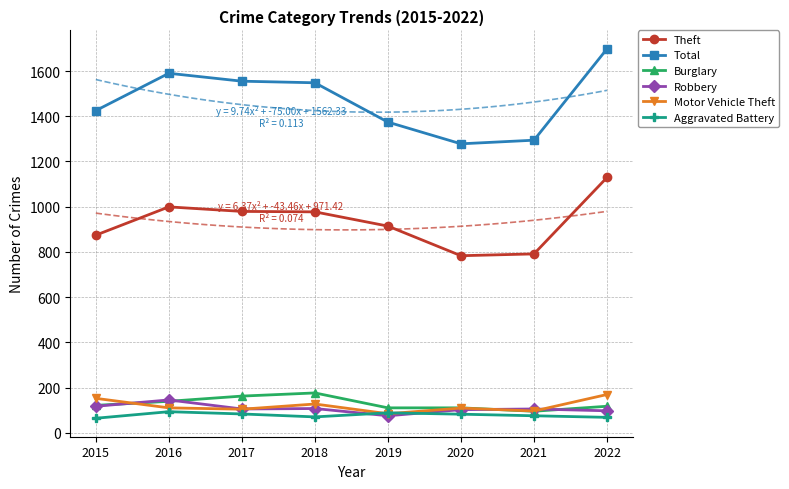

What is the approximate value of Burglary at 2022?

117